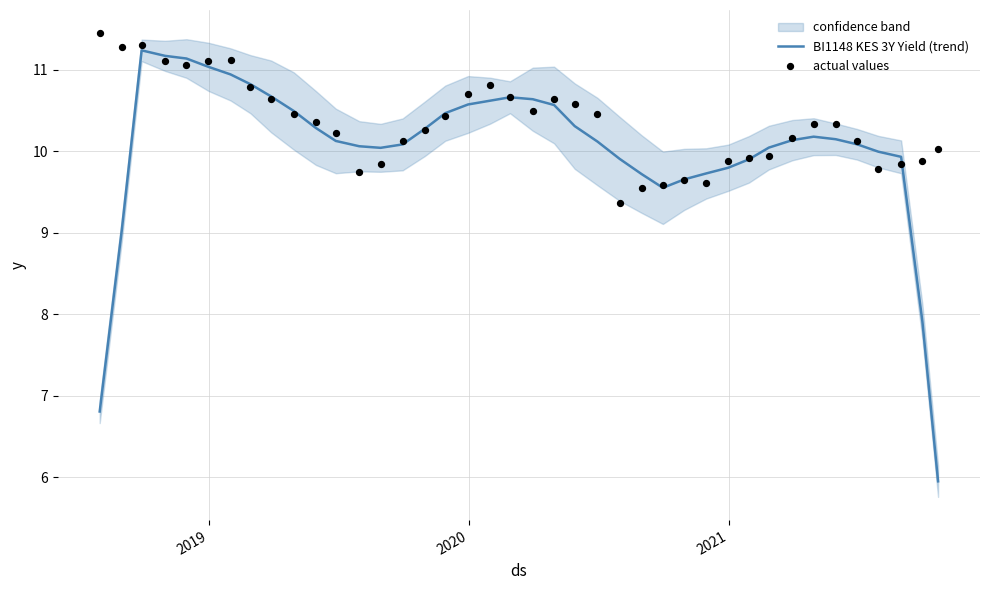

At how many categories does at least one series exceed 9?

40